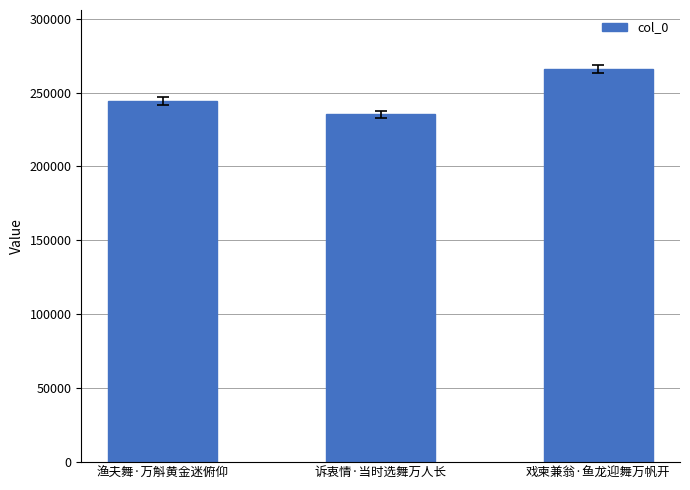

Approximately how many times larger is the value at 诉衷情·当时选舞万人长 compared to 渔夫舞·万斛黄金迷俯仰?

1.0